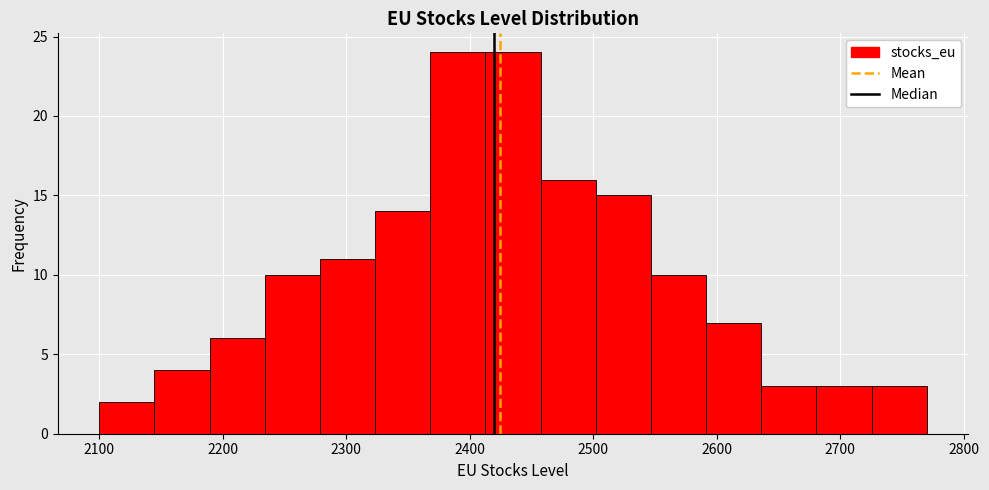

How tall is the bar that spans 2460 to 2500 on the x-axis? Neither the bar edges nor the heights are printed on the chart, so give them approximately, as read against the axes.

16